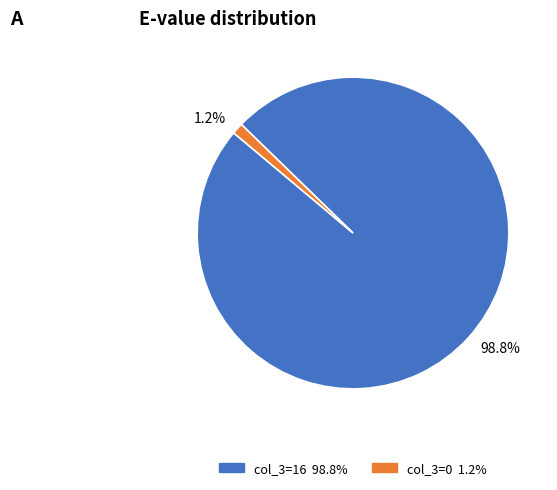

Combined, what portion of the pie is 1.2% and 98.8%?

100.0%